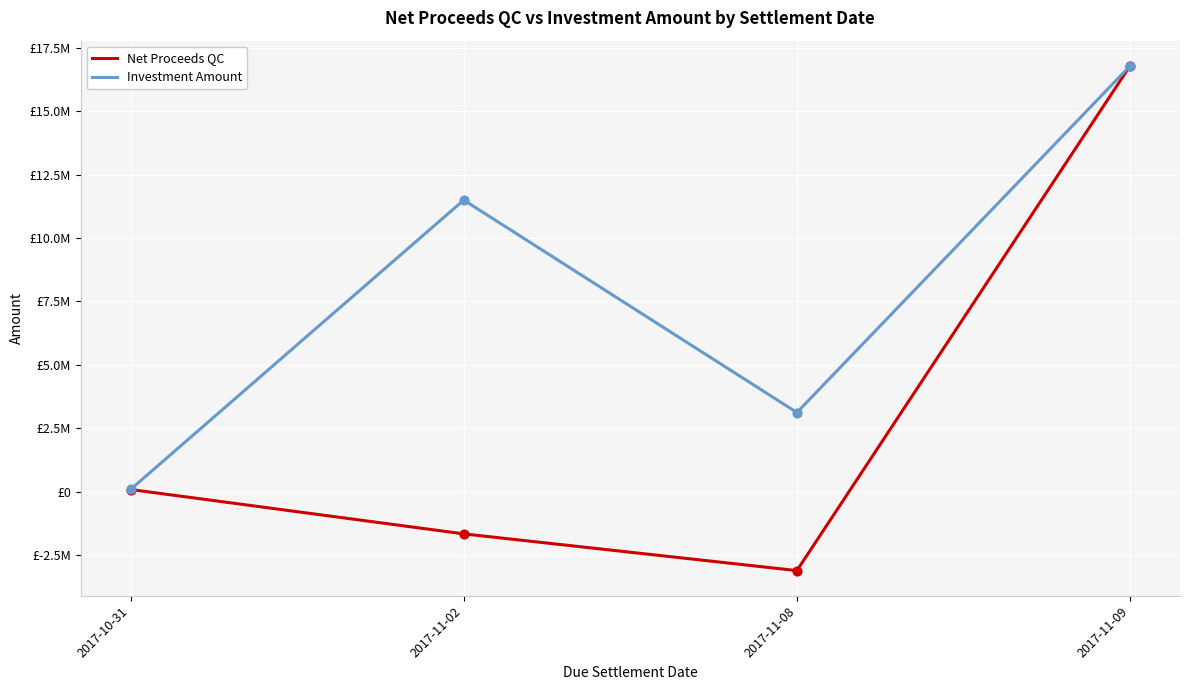

At which category is the sum across all series the highest?

2017-11-09